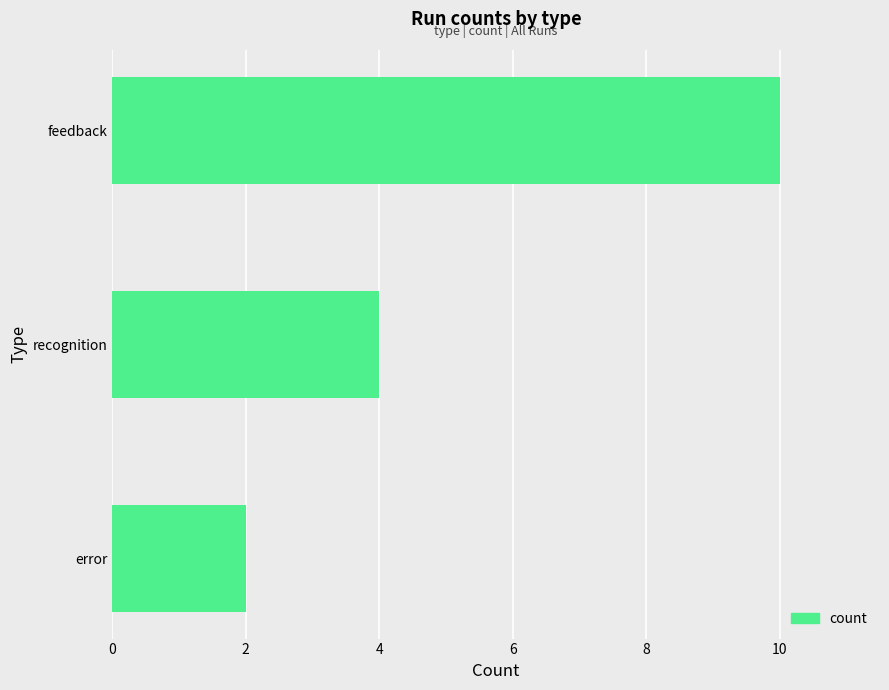

How many values are between 2 and 10?

3